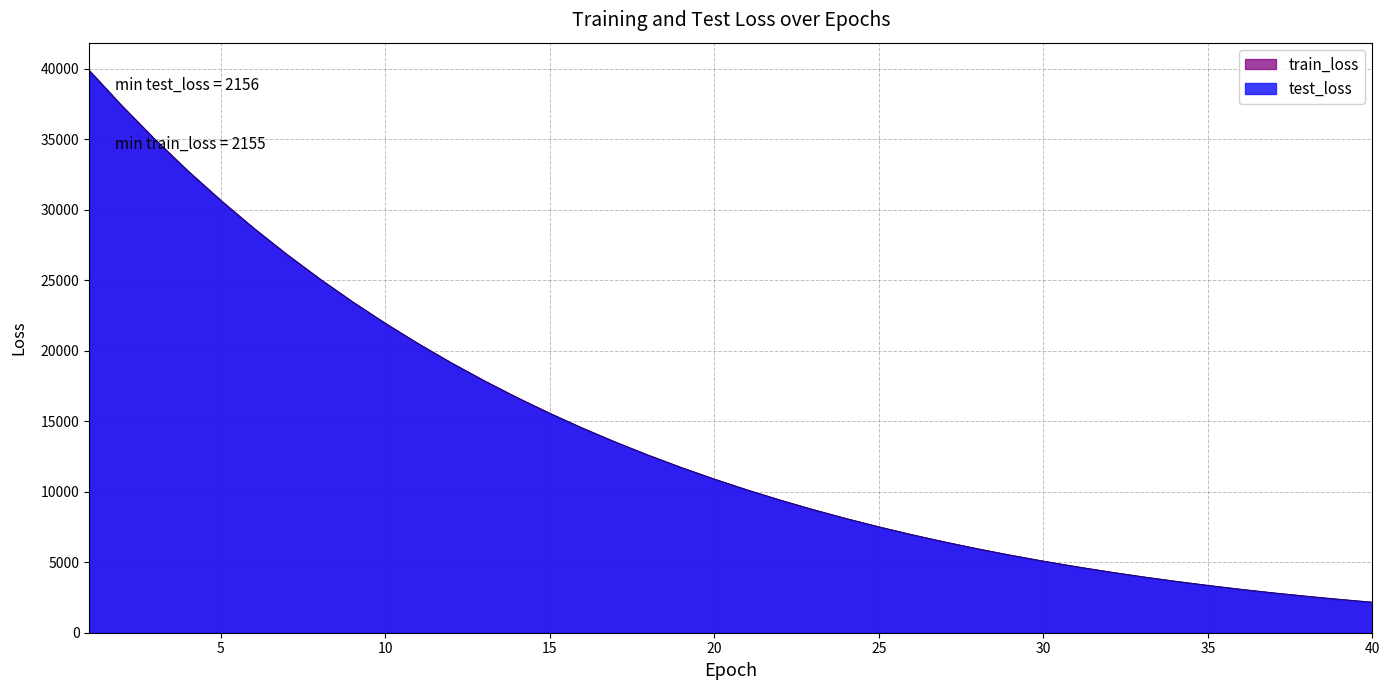

Does the chart display data point markers on the line(s)?

No